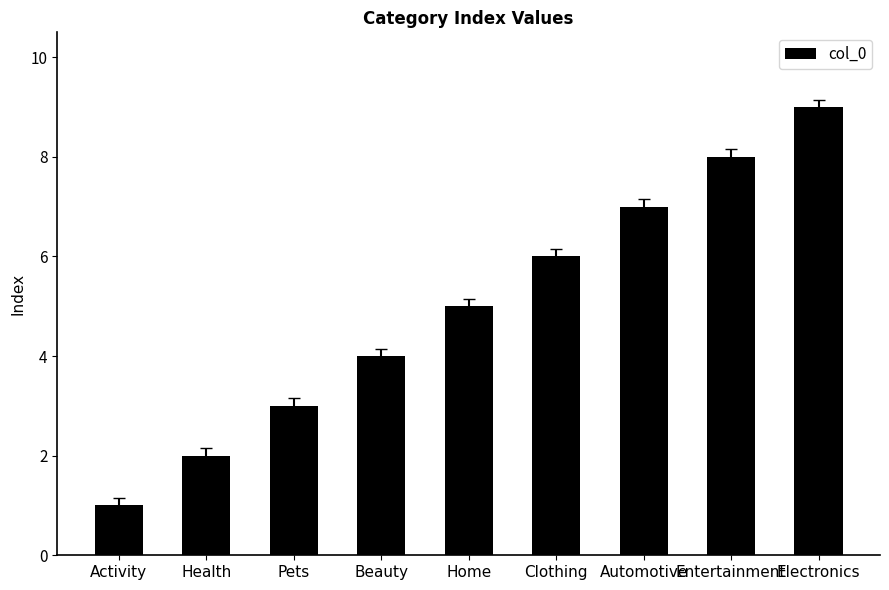

Read the value at Automotive.

7